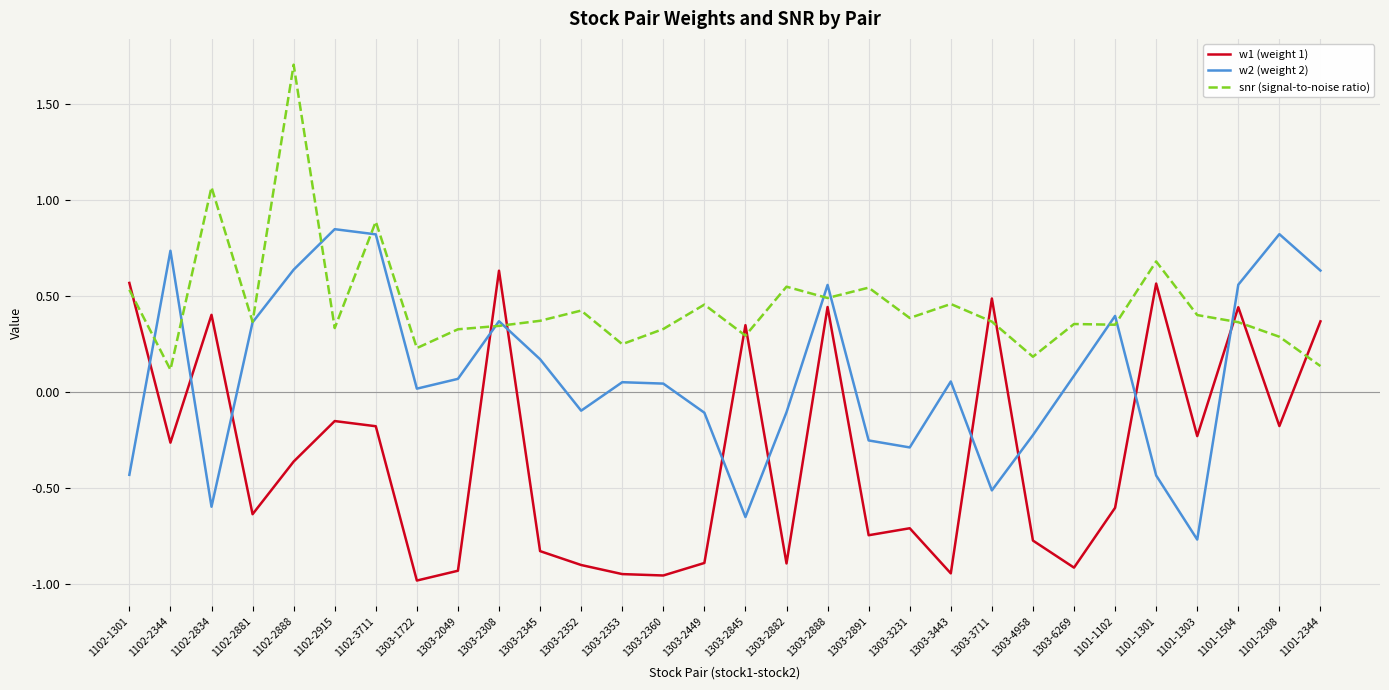

Where is the first local maximum for snr (signal-to-noise ratio)?

1102-2834